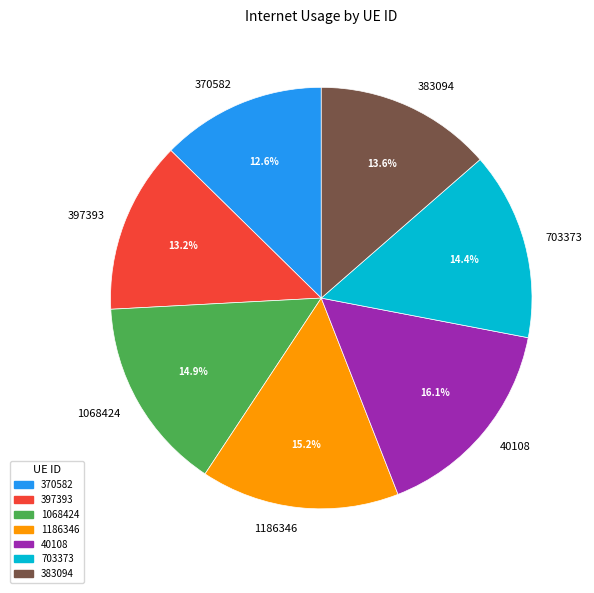

What is the ratio of the value at 383094 to the value at 370582?

1.1